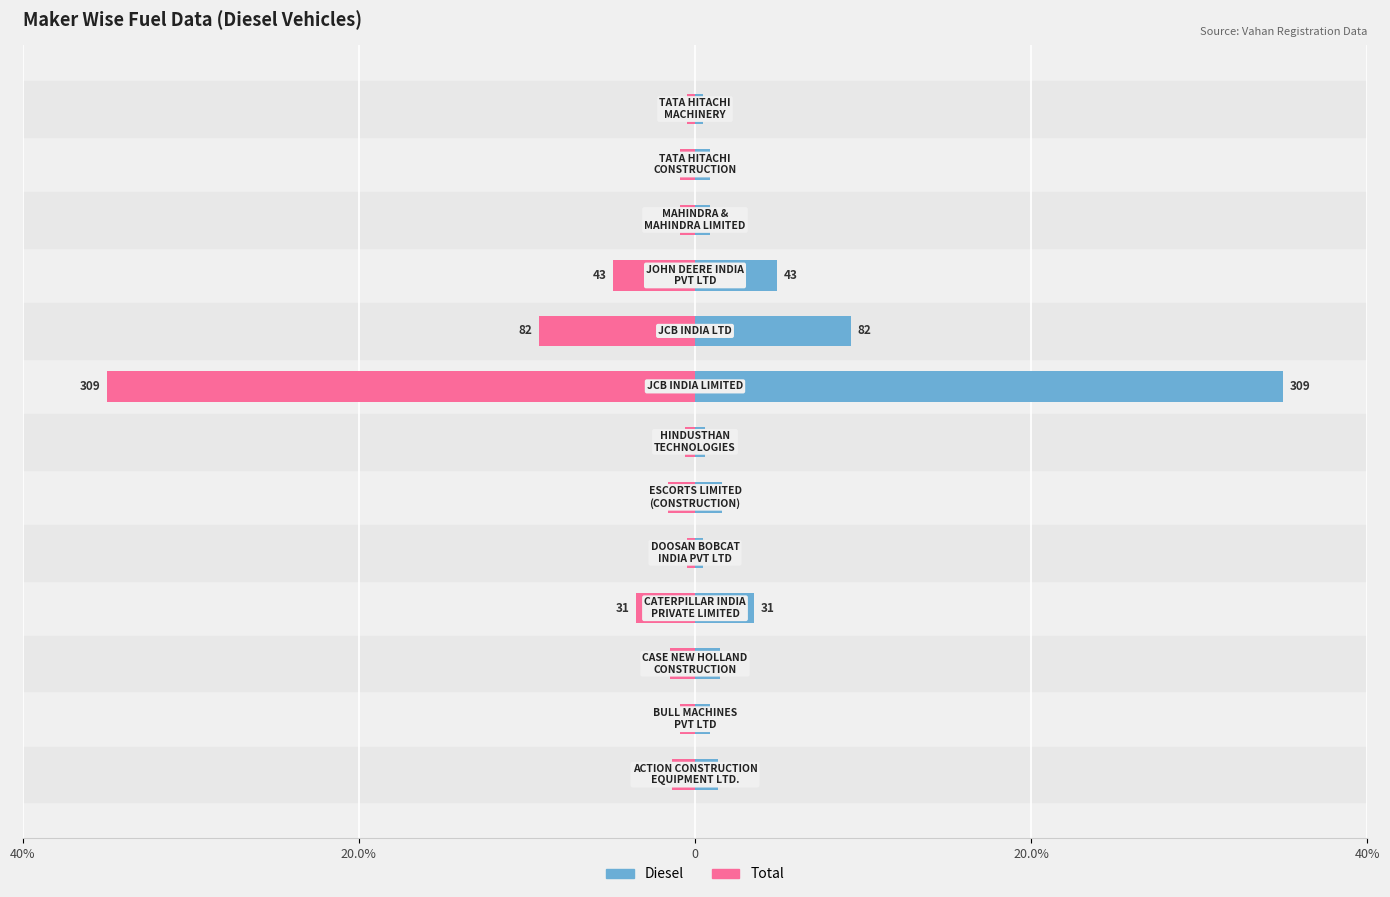

How many bars are there in each group?

2